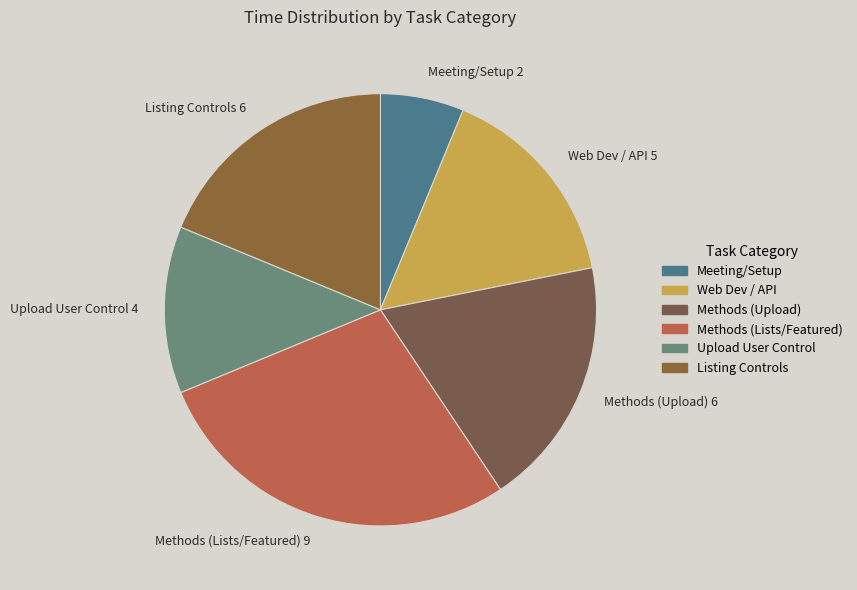

Combined, do Methods (Upload) 6 and Meeting/Setup 2 account for over 50%?

No